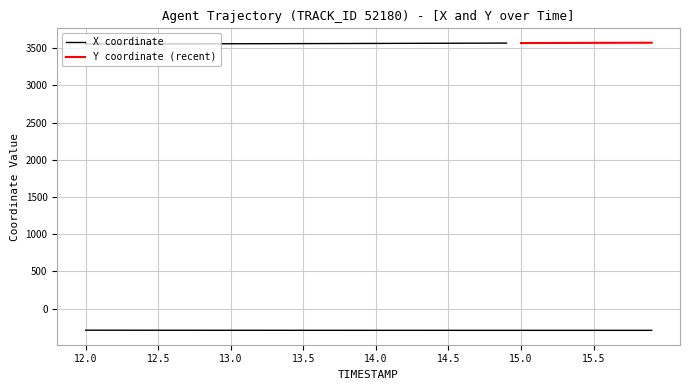

Reading left to right, extract all data points from this chart.

-290.9	-291.1	-291.3	-291.5	-291.6	-291.8	-291.9	-292.0	-292.2	-292.3	-292.4	-292.4	-292.5	-292.6	-292.7	-292.7	-292.8	-292.8	-292.9	-292.9	-292.9	-292.9	-293.0	-293.0	-293.0	-293.0	-293.0	-293.0	-293.0	-293.0	-293.1	-293.1	-293.1	-293.1	-293.1	-293.1	-293.1	-293.1	-293.1	-293.1